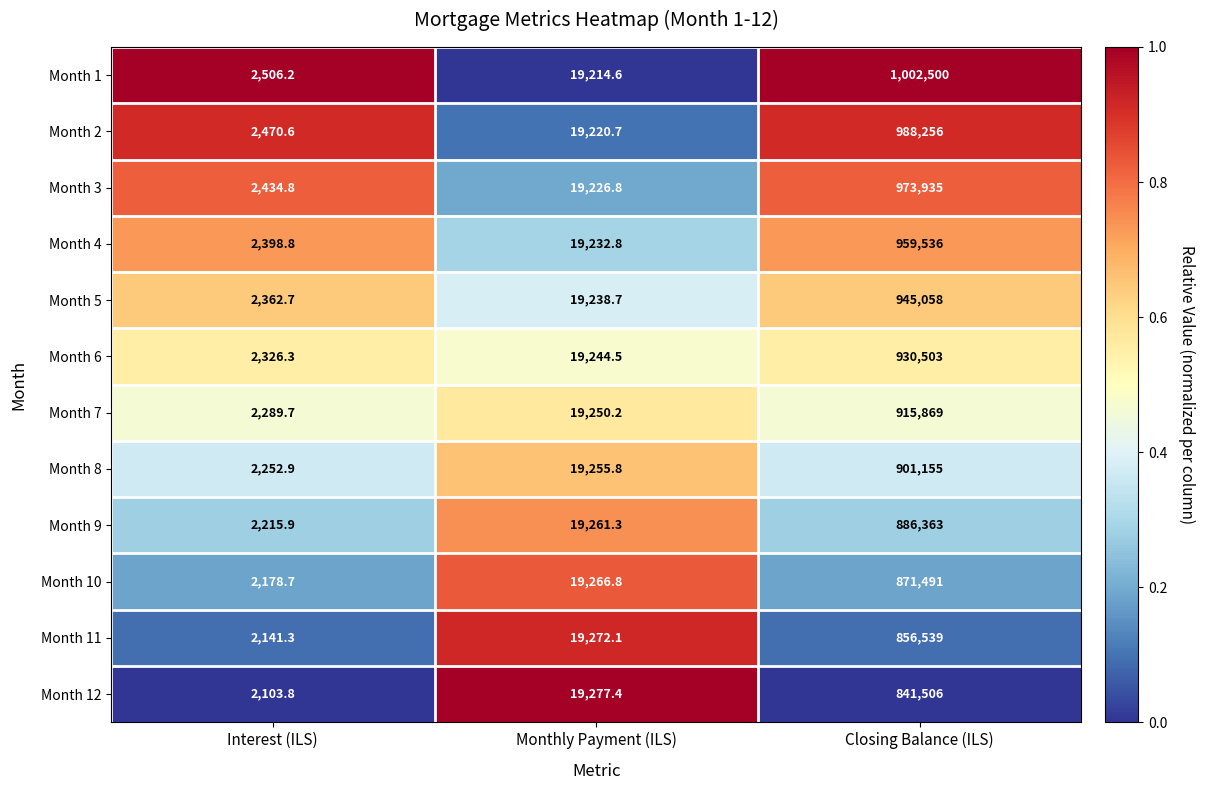

Which series has the largest range (max minus min)?

Month 1